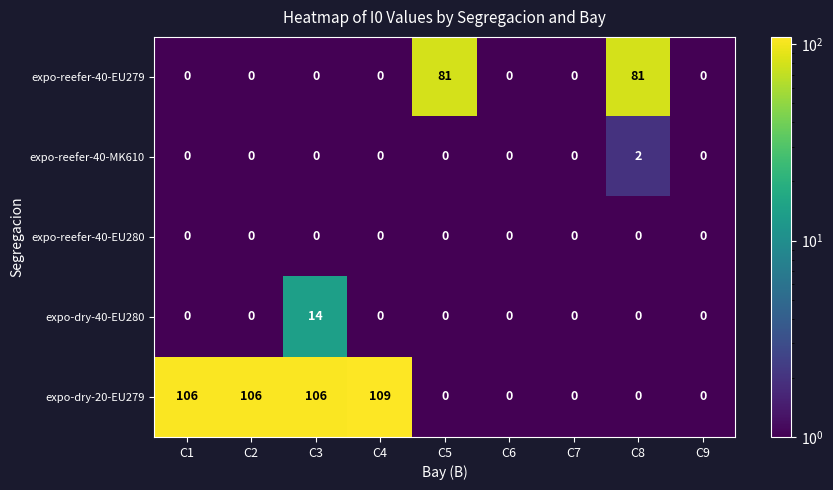

Which series has the largest range (max minus min)?

expo-dry-20-EU279